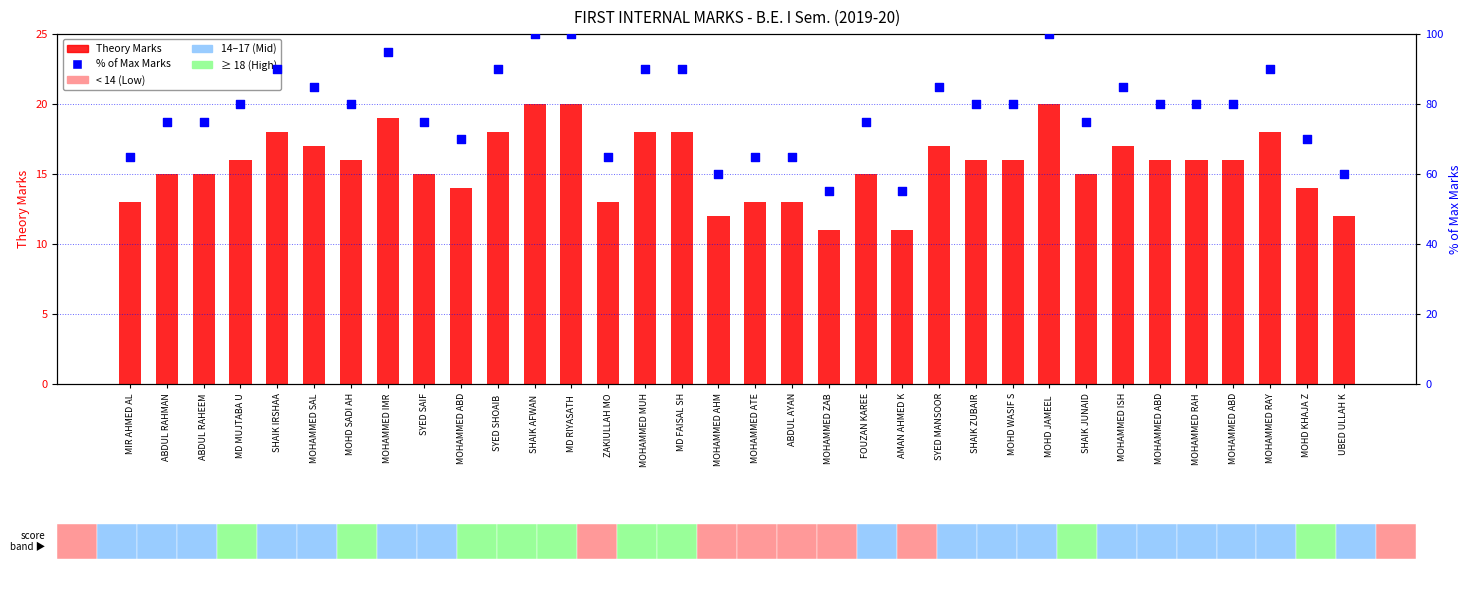

Which series reaches the minimum Y coordinate?

Theory Marks